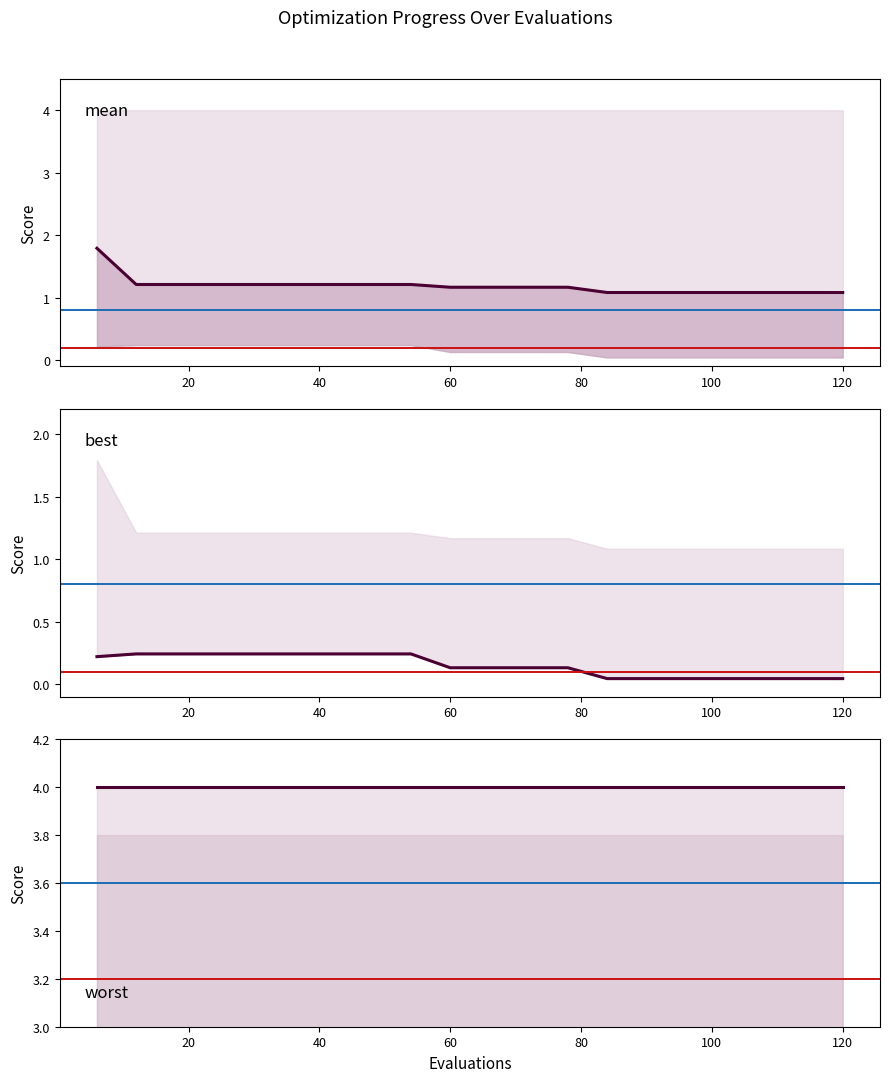

Which series has the largest total across all categories?

worst